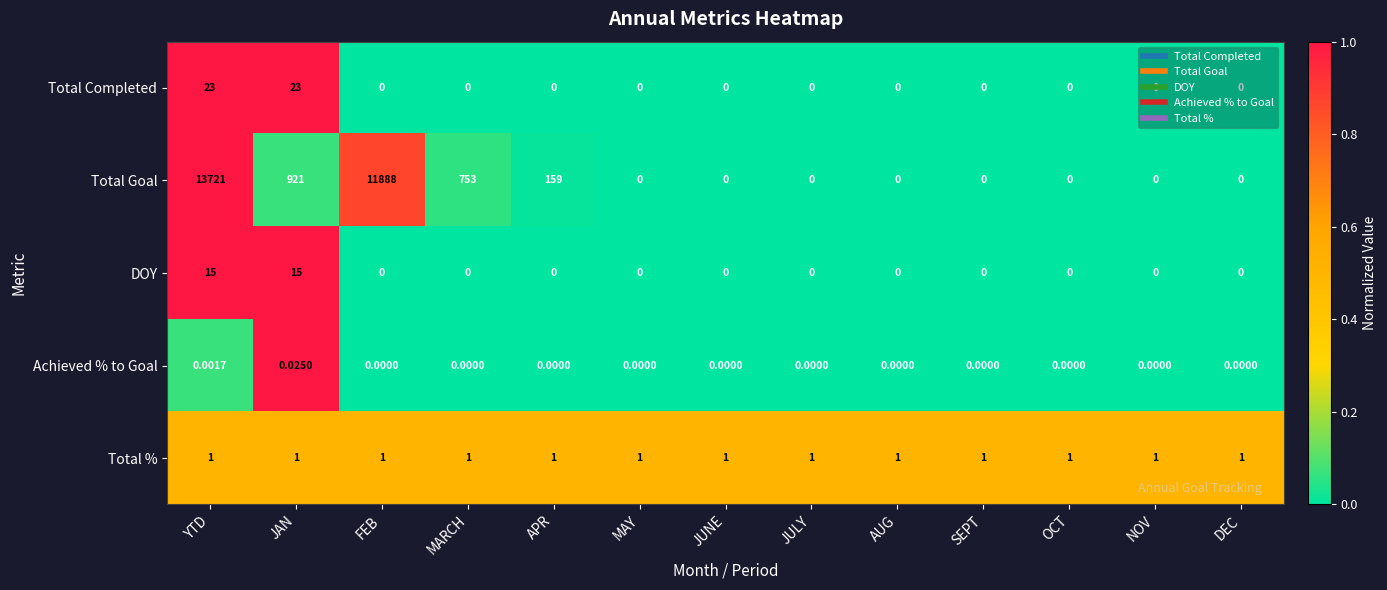

Rank the series by their maximum value, from highest to lowest.

Total Goal, Total Completed, DOY, Total %, Achieved % to Goal